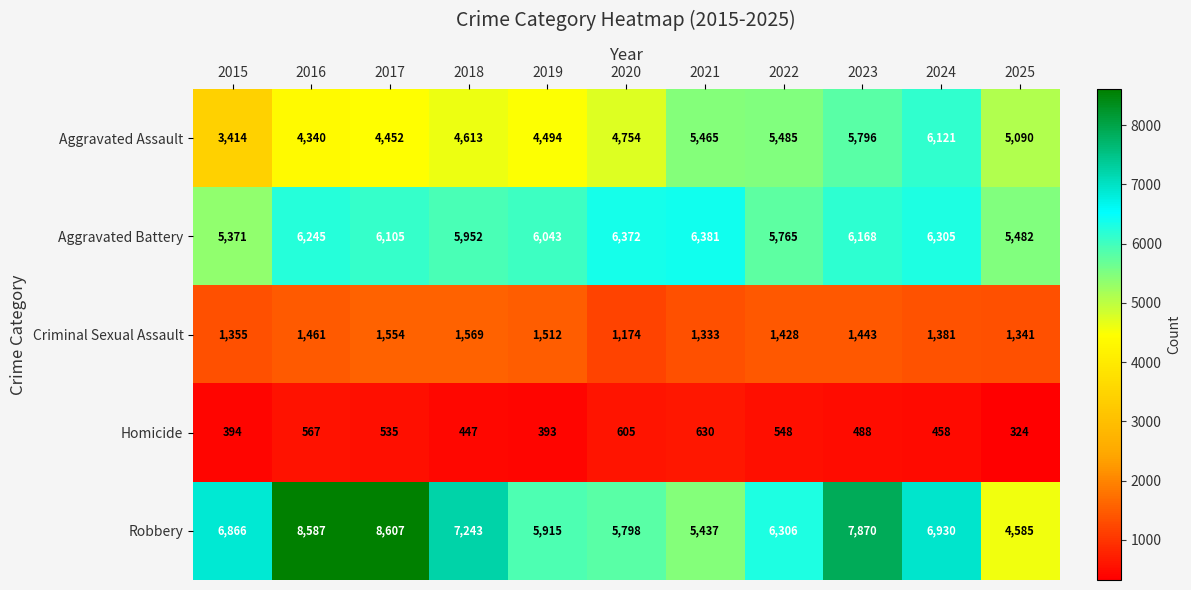

What is the smallest value displayed?

324